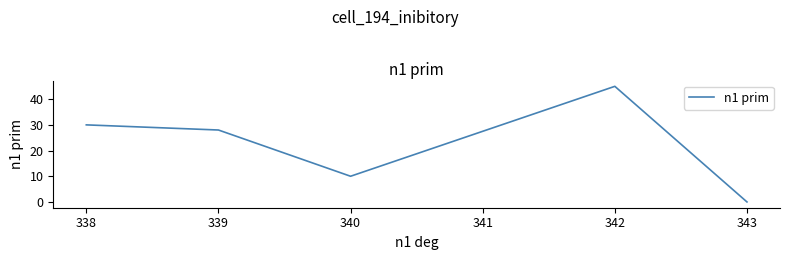

How many categories are shown in the chart?

5